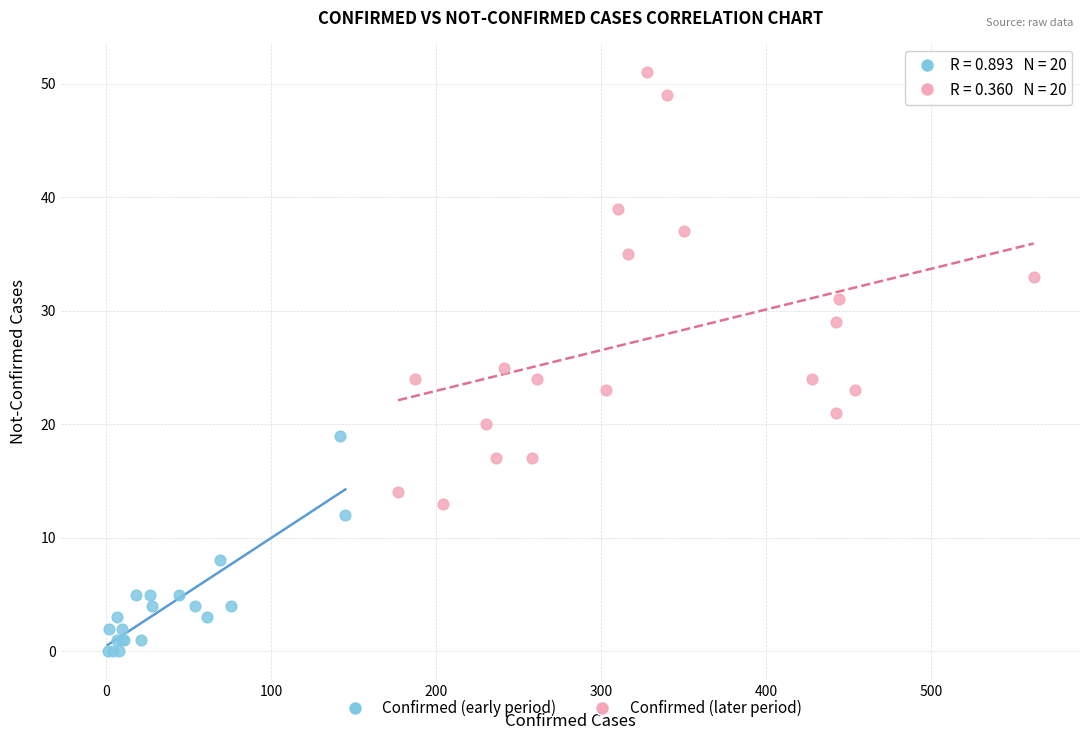

Which series reaches the maximum Y coordinate?

Confirmed (later period)